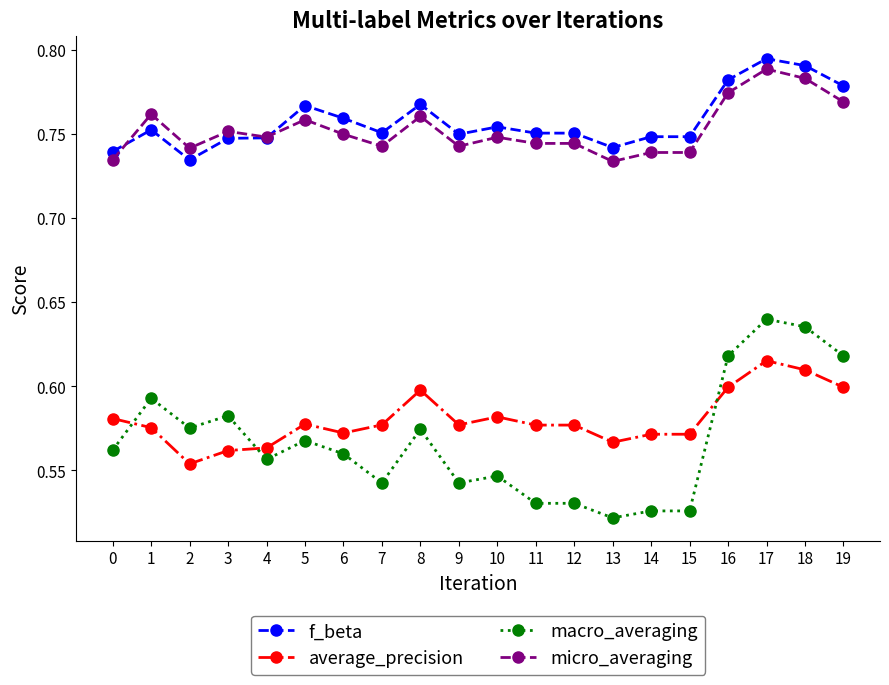

Does the chart display data point markers on the line(s)?

Yes